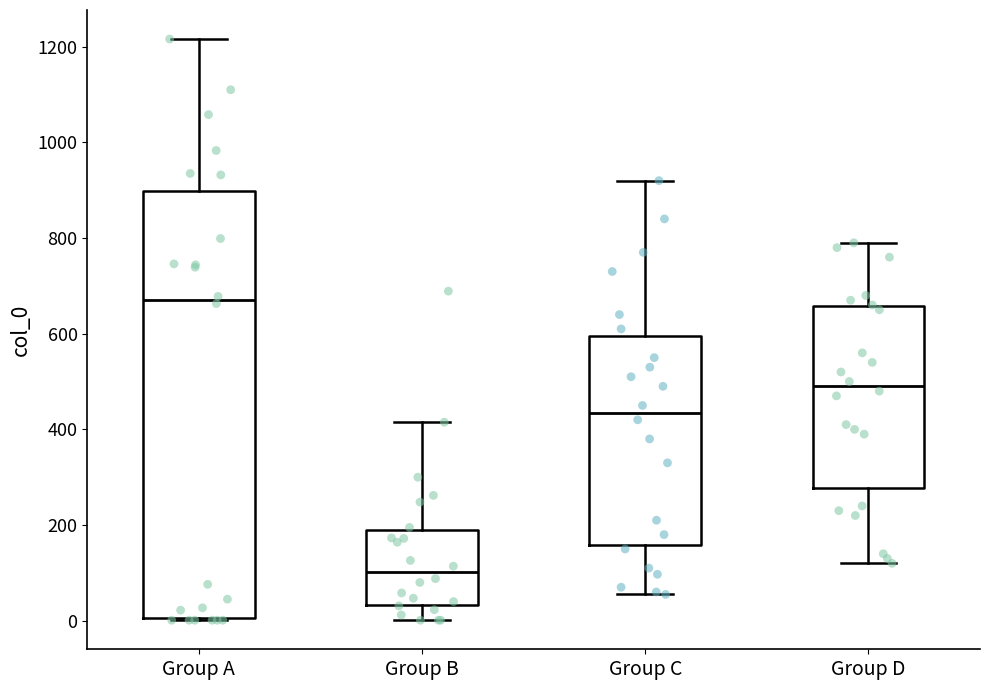

Reading left to right, transcribe this box plot: for each box, give where its median line is, the range the box spans, and where its two whiskers end, as read against the y-axis. The values are not printed on the chart, so give them approximately, as read against the axis.

Group A: median 680, box 0 to 900, whiskers 0 to 1220
Group B: median 100, box 40 to 180, whiskers 0 to 420
Group C: median 440, box 160 to 600, whiskers 60 to 920
Group D: median 500, box 280 to 660, whiskers 120 to 800